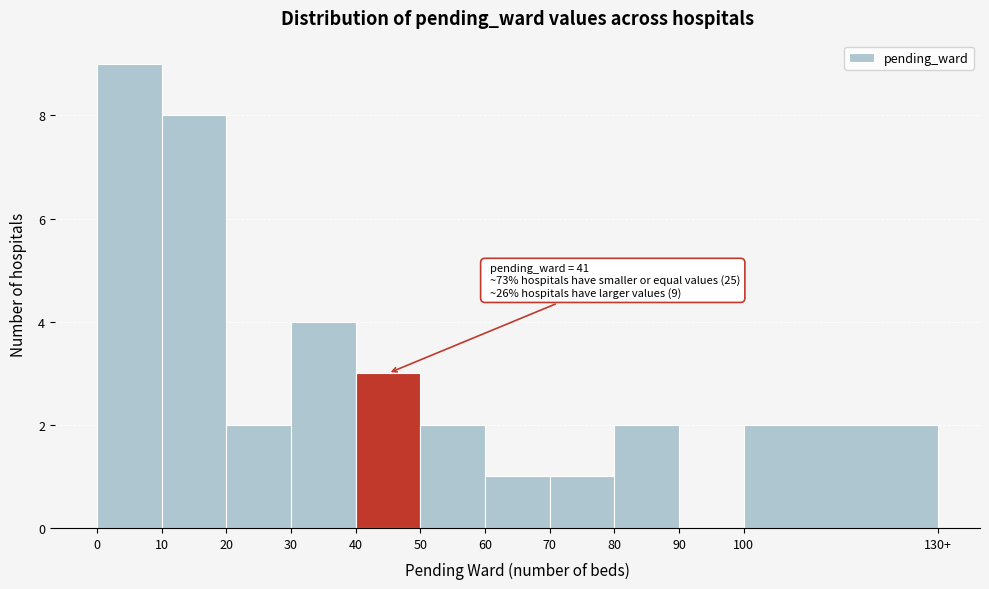

Reading left to right, extract all data points from this chart.

0=9	10=8	20=2	30=4	40=3	50=2	60=1	70=1	80=2	90=0	100=2